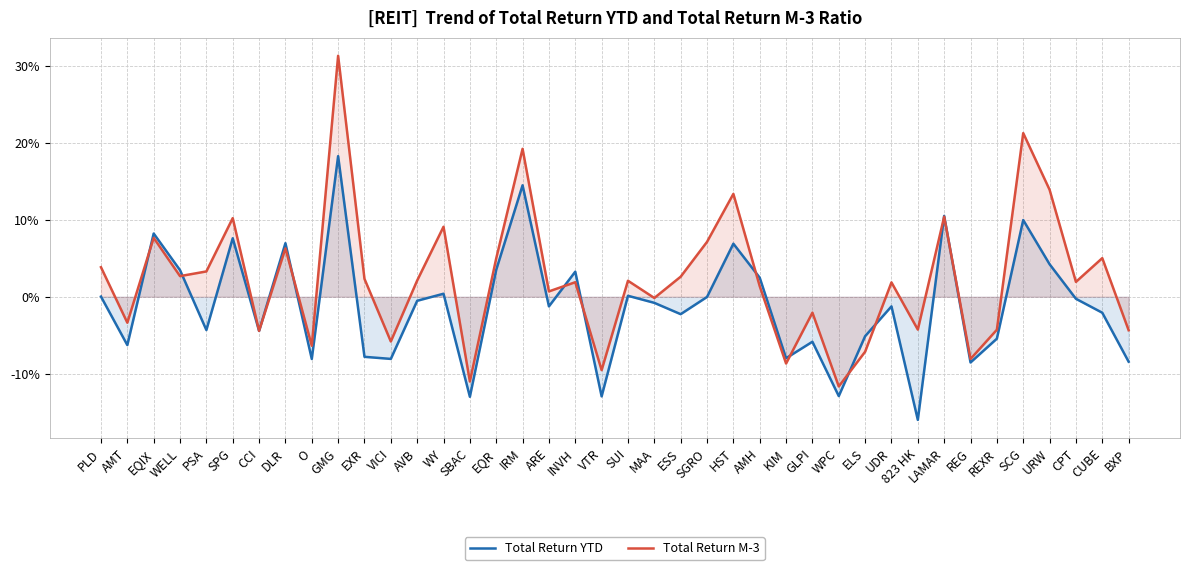

List the series in order of their overall mean, lowest first.

Total Return YTD, Total Return M-3